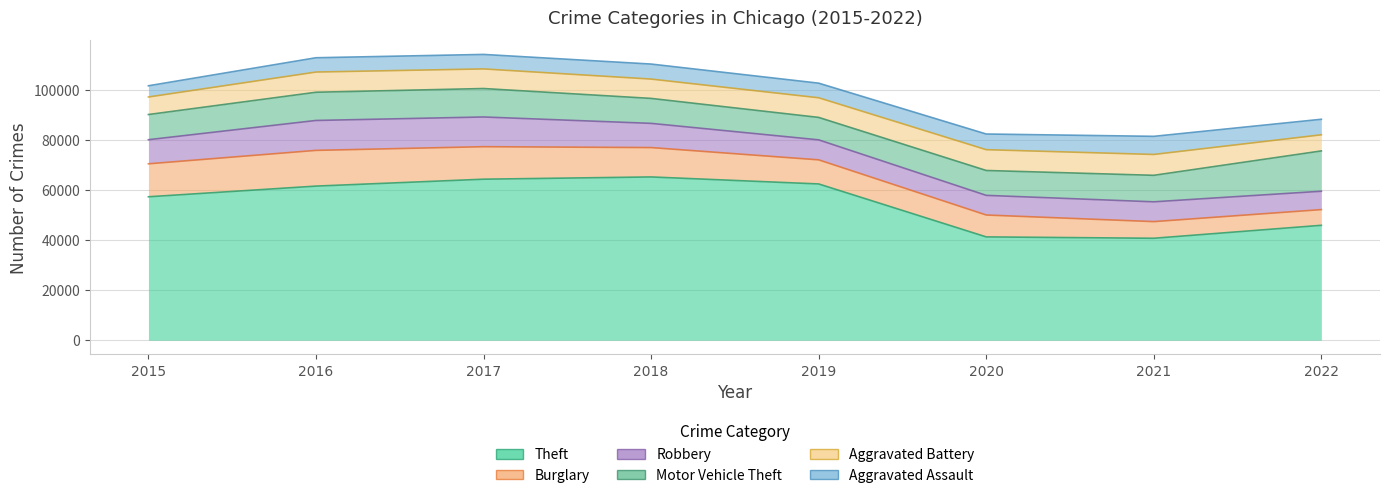

Reading left to right, list all the values displayed in this chart.

Theft: 2015=57350	2016=61618	2017=64380	2018=65282	2019=62480	2020=41304	2021=40758	2022=45944
Burglary: 2015=13184	2016=14289	2017=13001	2018=11746	2019=9639	2020=8755	2021=6658	2022=6283
Robbery: 2015=9638	2016=11960	2017=11880	2018=9679	2019=7994	2020=7856	2021=7919	2022=7337
Motor Vehicle Theft: 2015=10068	2016=11286	2017=11380	2018=9983	2019=8977	2020=9953	2021=10595	2022=16123
Aggravated Battery: 2015=7018	2016=8085	2017=7845	2018=7735	2019=7857	2020=8319	2021=8347	2022=6455
Aggravated Assault: 2015=4480	2016=5712	2017=5793	2018=6001	2019=5840	2020=6263	2021=7242	2022=6204